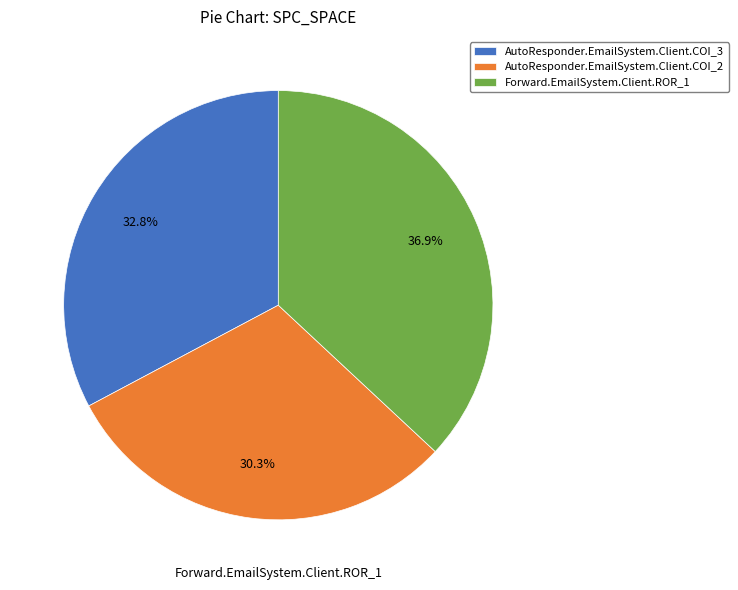

True or false: AutoResponder.EmailSystem.Client.COI_3 accounts for 19% of the total.

False